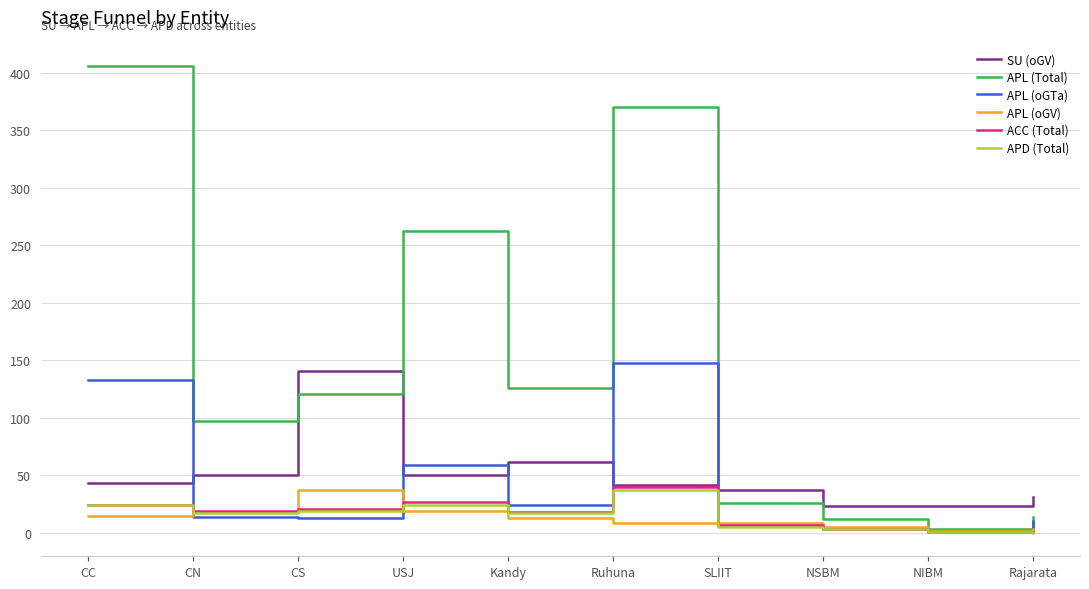

The value of APL (Total) at CC is 406. True or false?

True